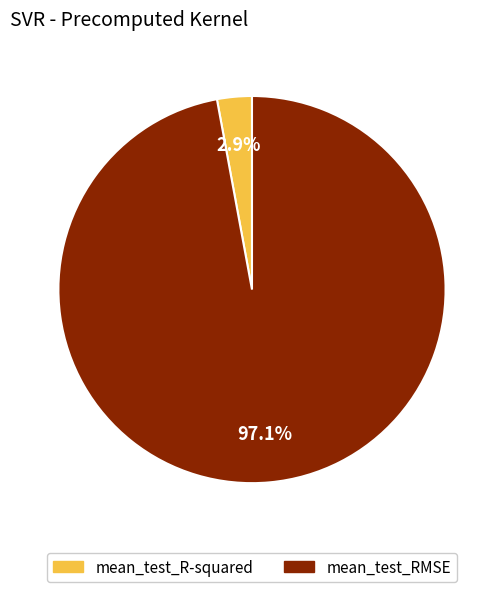

To the nearest percent, what portion does mean_test_RMSE represent?

97%